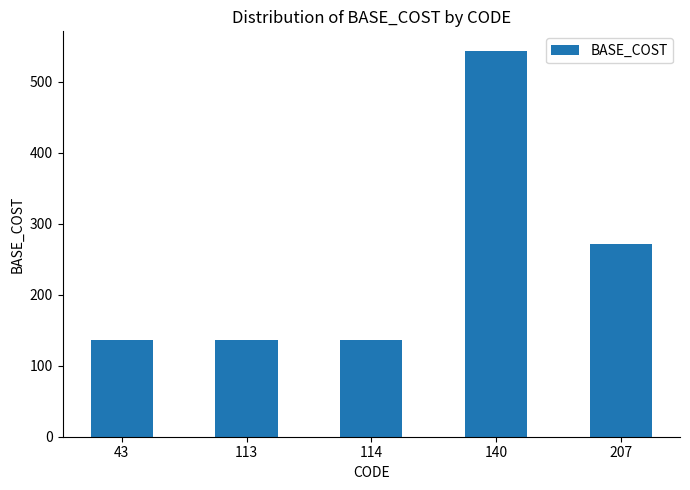

What is the maximum value shown in the chart?

544